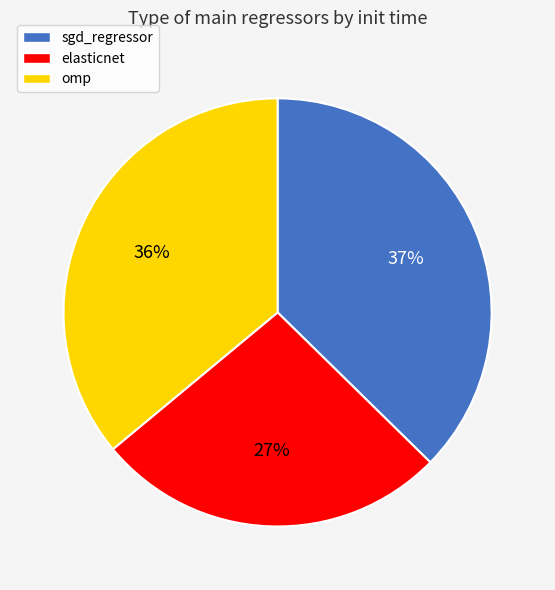

To the nearest percent, what percentage of the pie is elasticnet?

27%